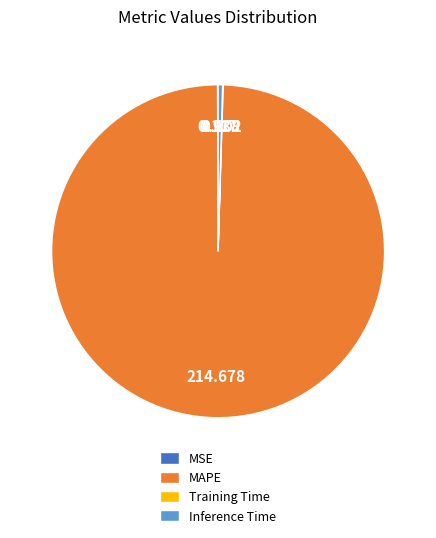

What is the largest slice in the pie chart?

MAPE